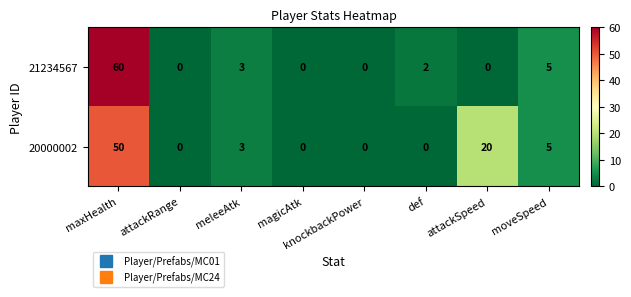

Where does the 21234567 series first go above 2?

maxHealth